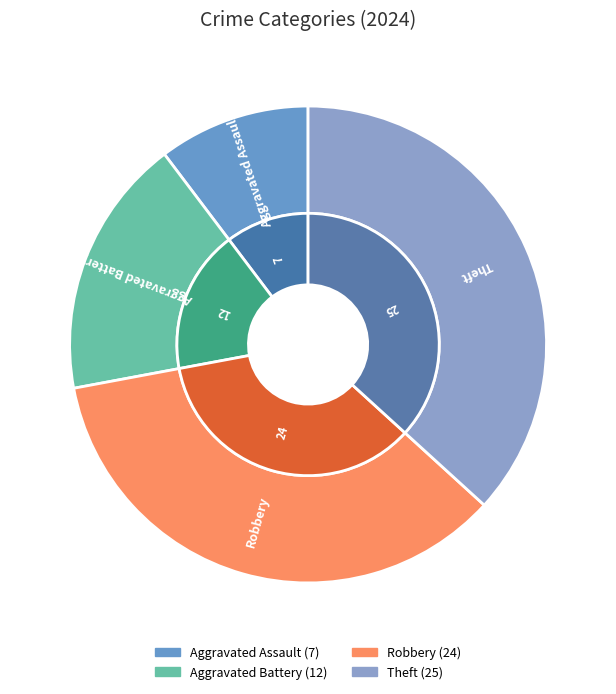

True or false: Robbery accounts for 35% of the total.

True